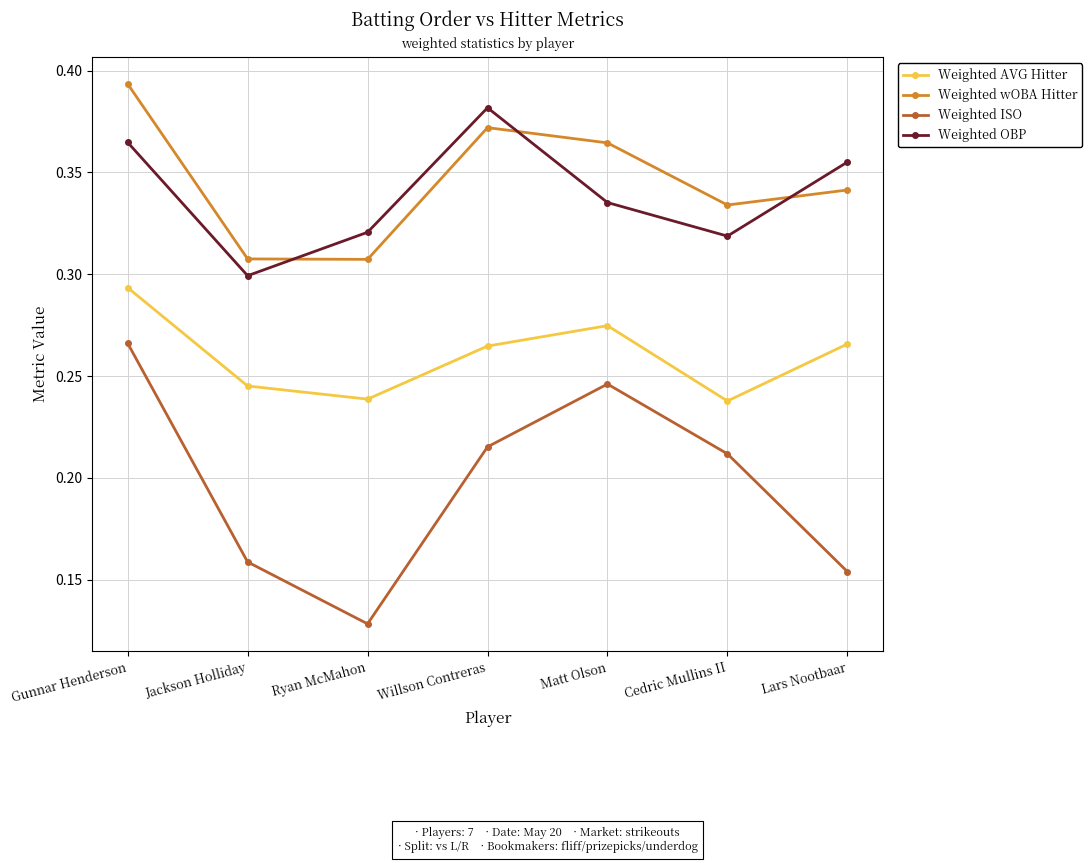

True or false: Weighted ISO and Weighted OBP cross at least once.

False